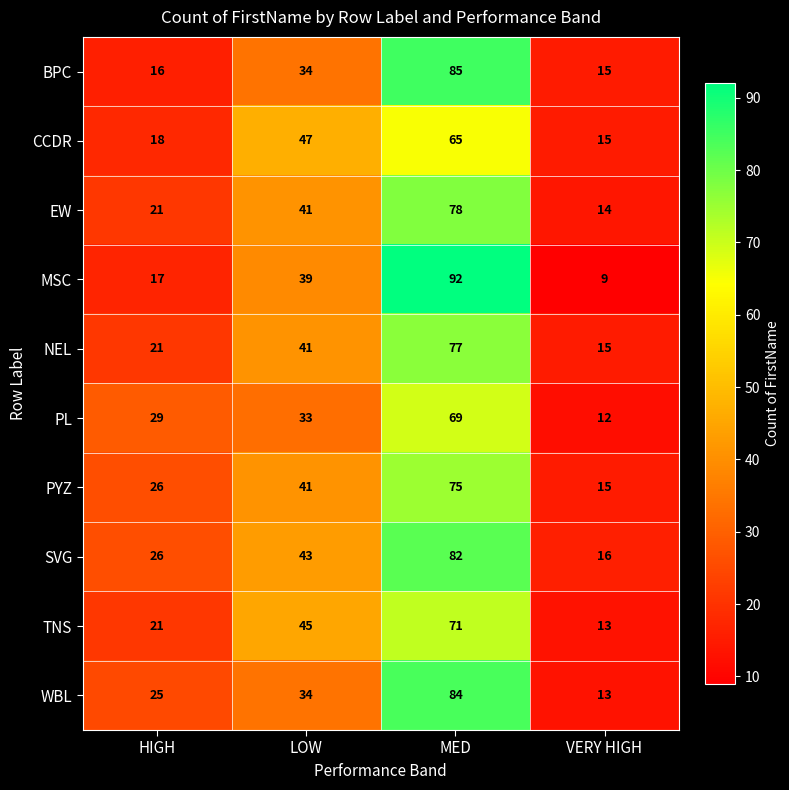

What is the difference between the MSC values at HIGH and VERY HIGH?

8